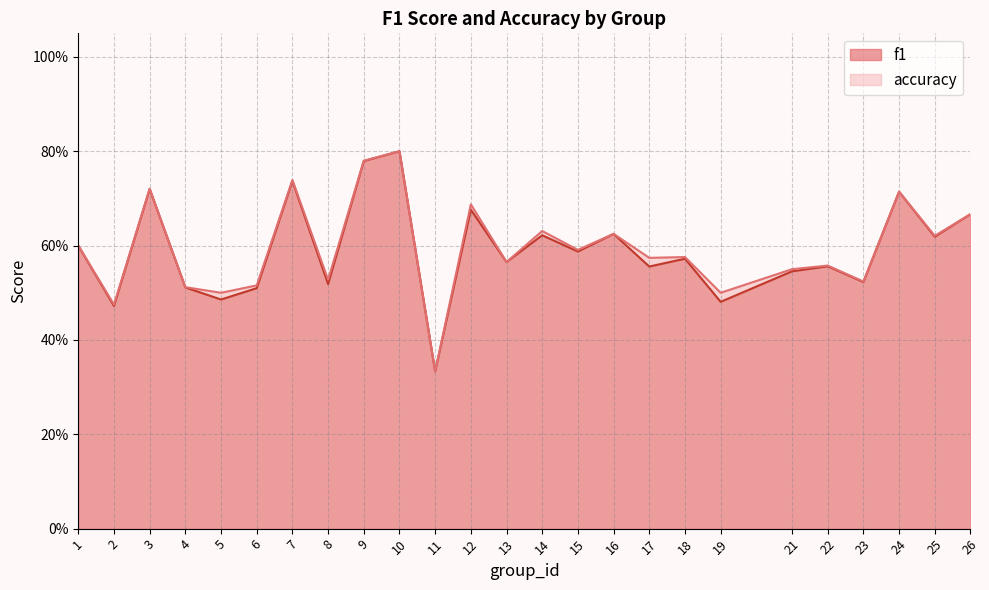

True or false: accuracy has a value of 1.1 at 16.

False